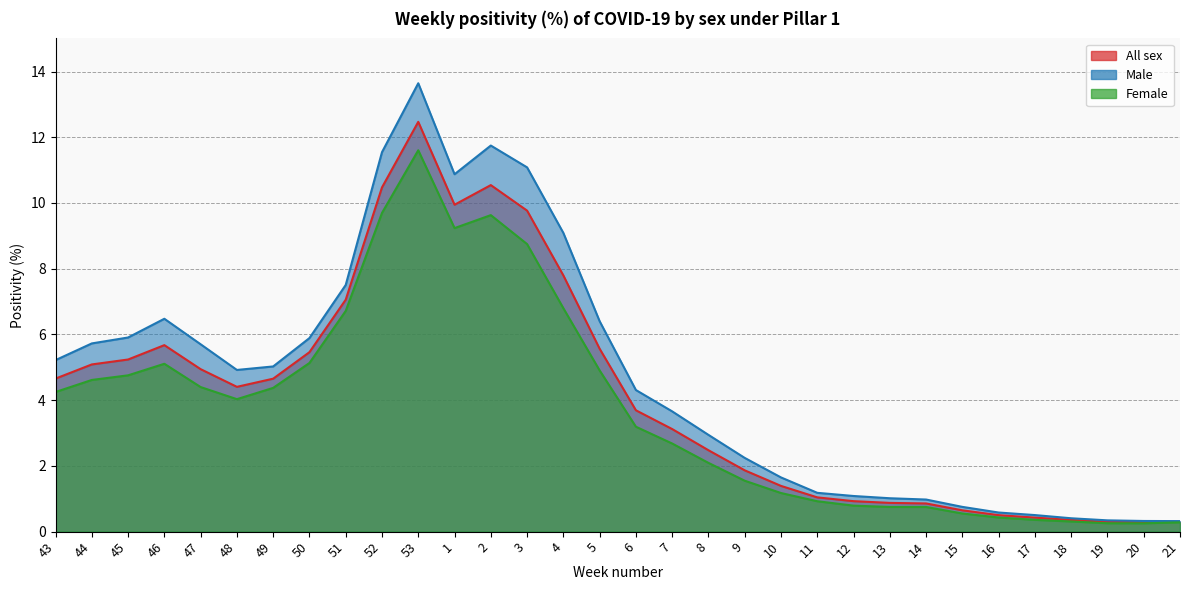

Between 49 and 7, which is larger?

49